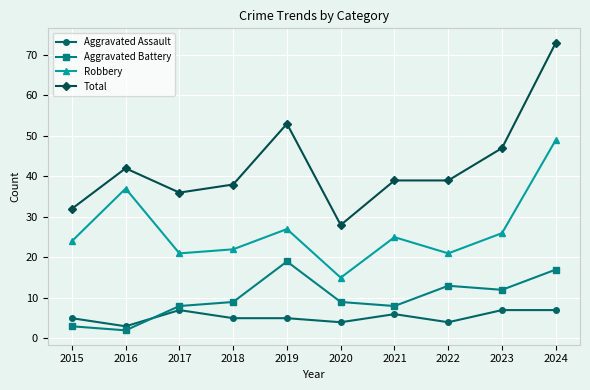

Where is the first local minimum for Robbery?

2017